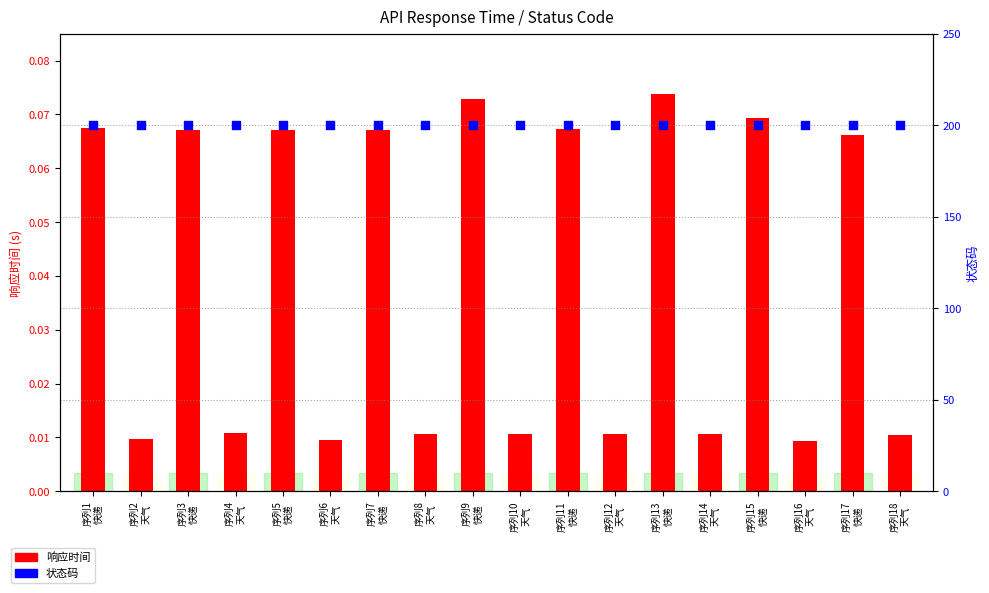

What are all the series names shown in the legend?

响应时间, 状态码